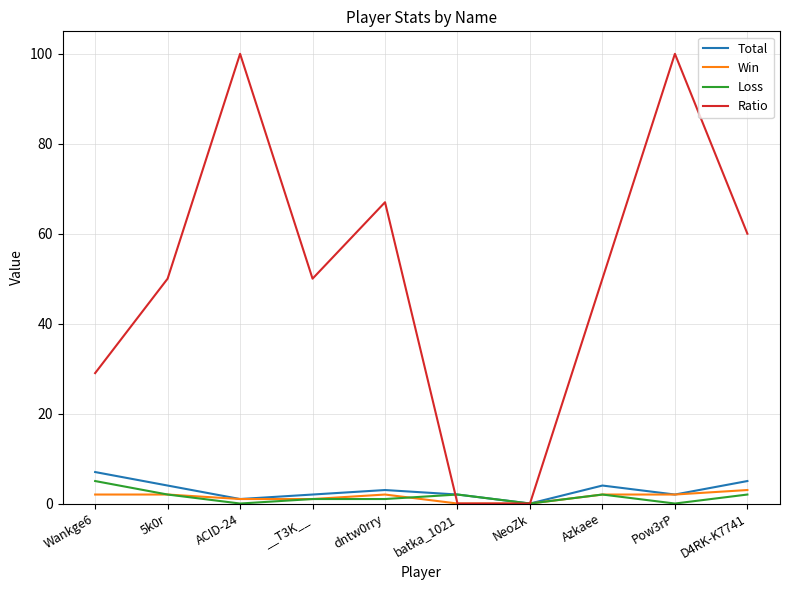

The value of Total at Wankge6 is 2. True or false?

False